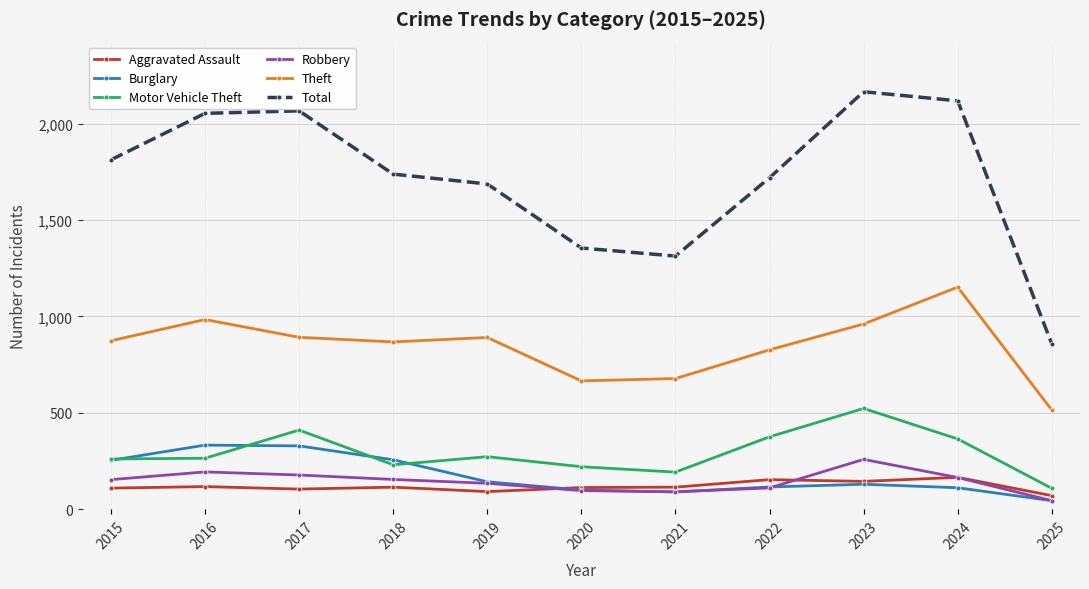

What is the greatest value displayed?

2165